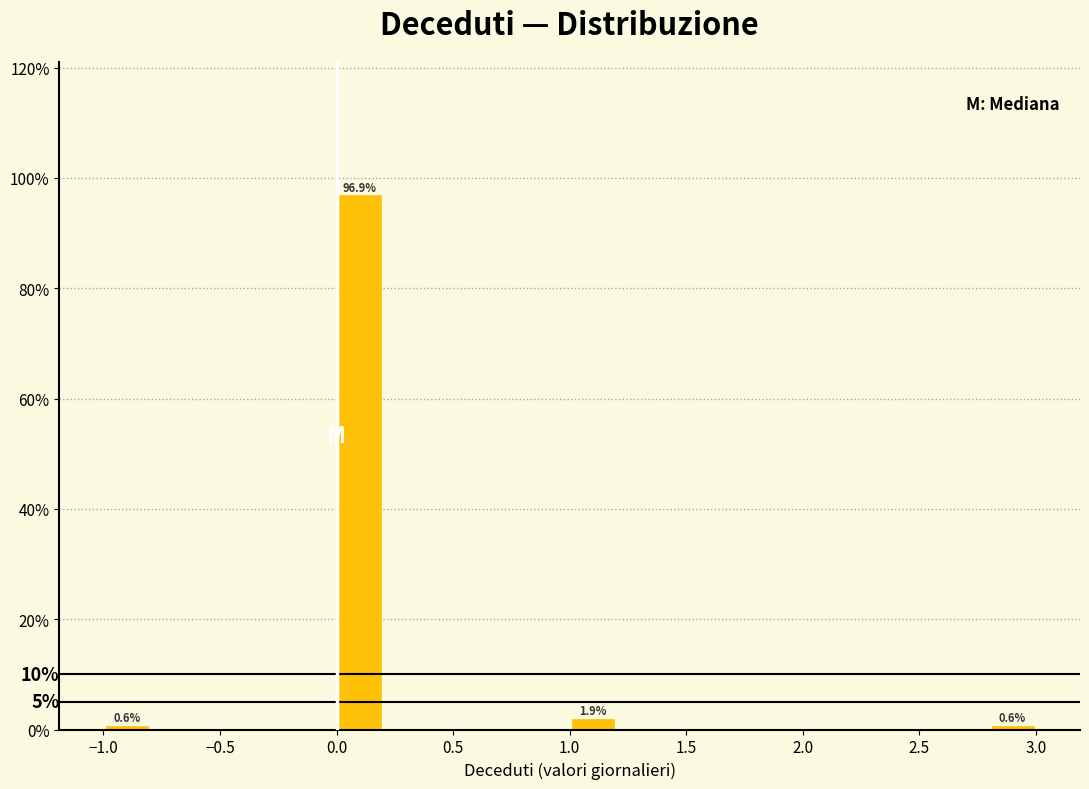

Over which range of the x-axis is the bar tallest?

0.0 to 0.2